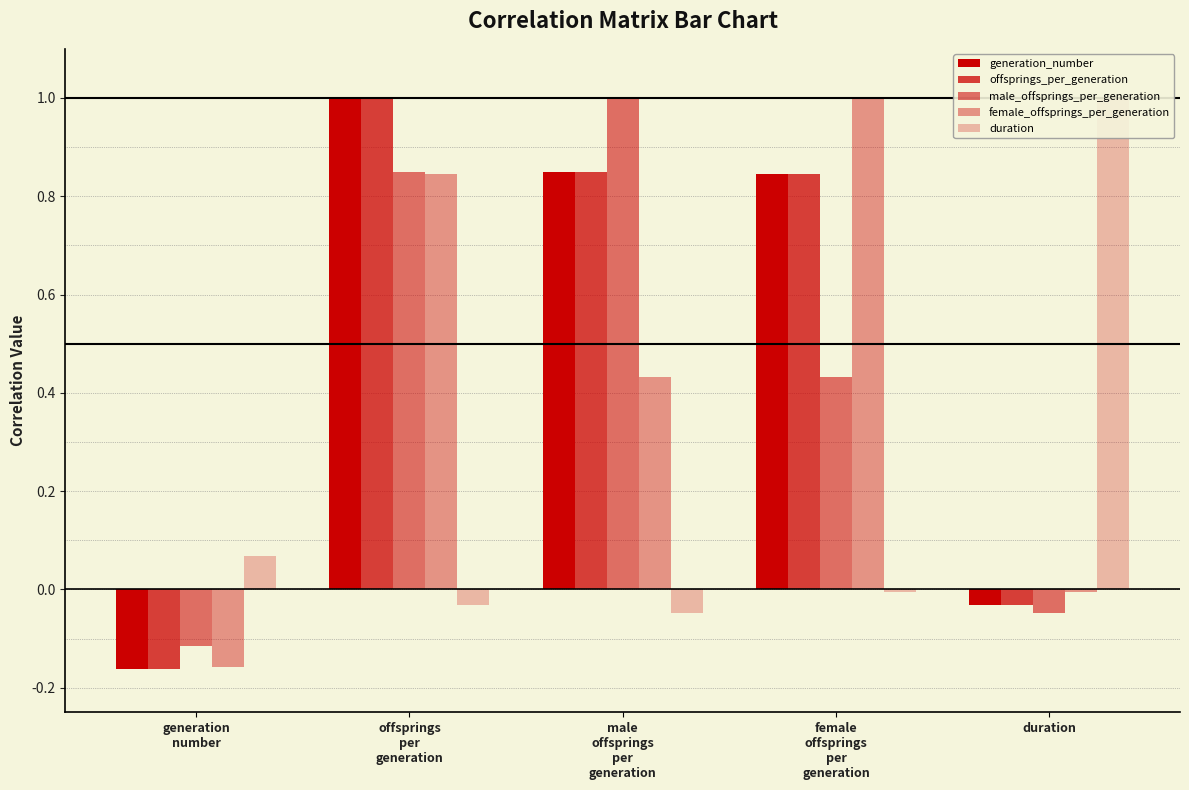

What is the sum of all generation_number values?

2.5